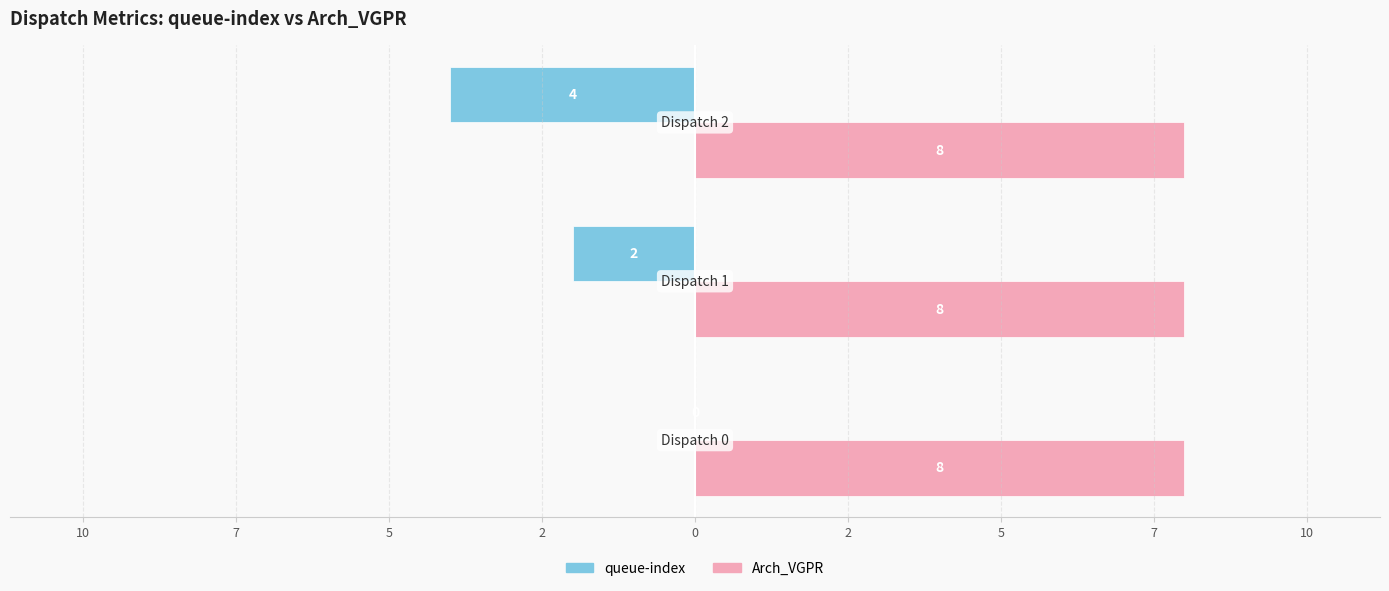

What are all the series names shown in the legend?

queue-index, Arch_VGPR